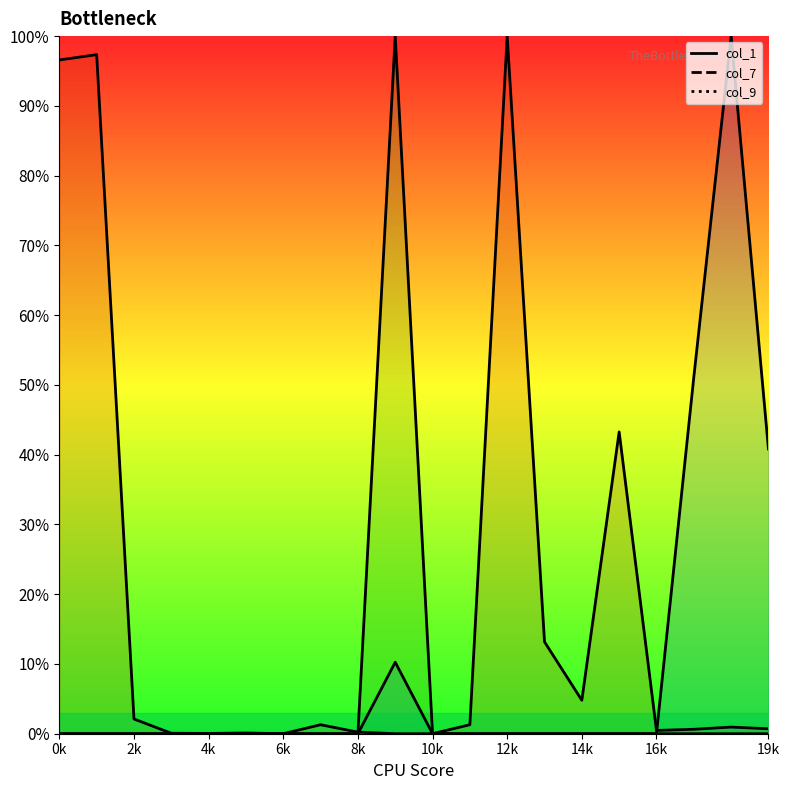

How many distinct data groups are displayed?

3